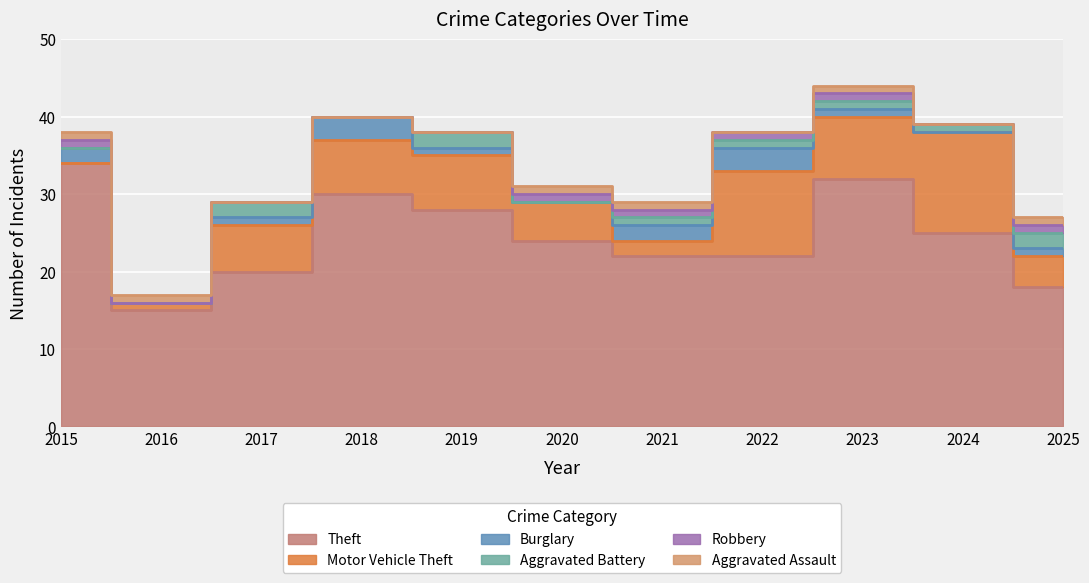

Which series ends up on top after the final intersection of Burglary and Motor Vehicle Theft?

Motor Vehicle Theft